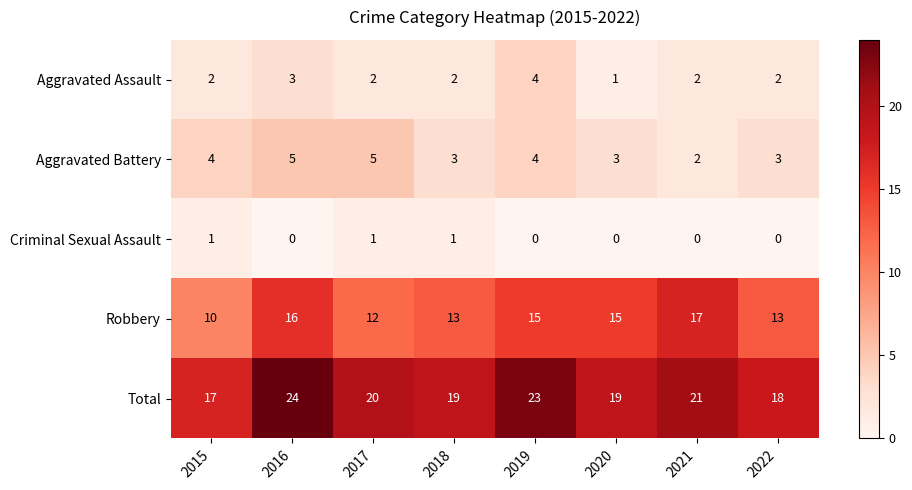

Count the Aggravated Battery values in the range 3 to 5.

7